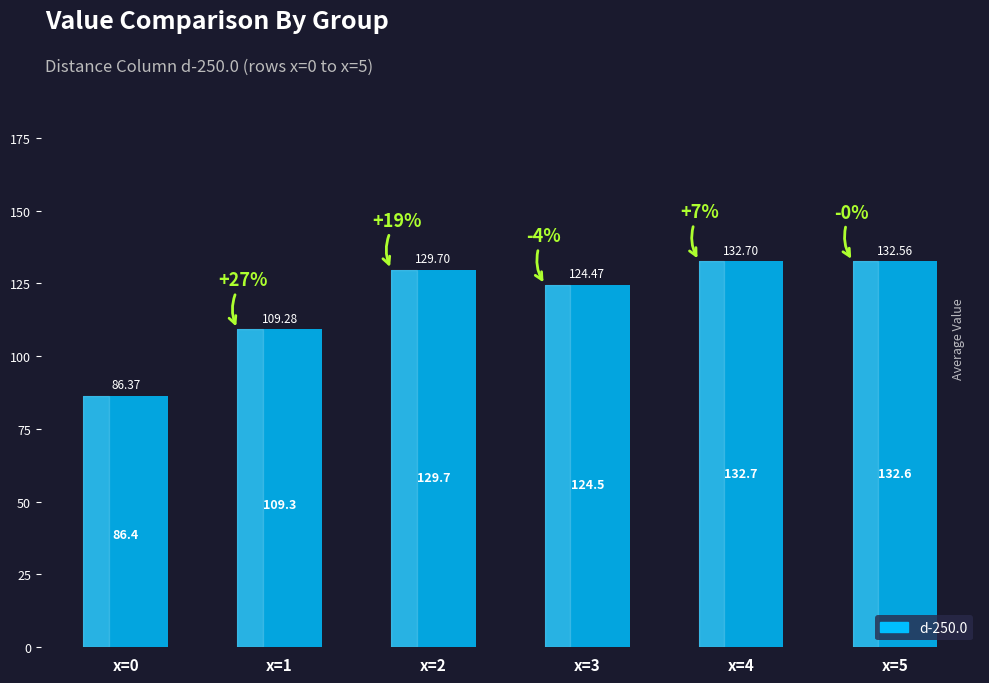

The chart shows a value of 164.6 at x=3. True or false?

False